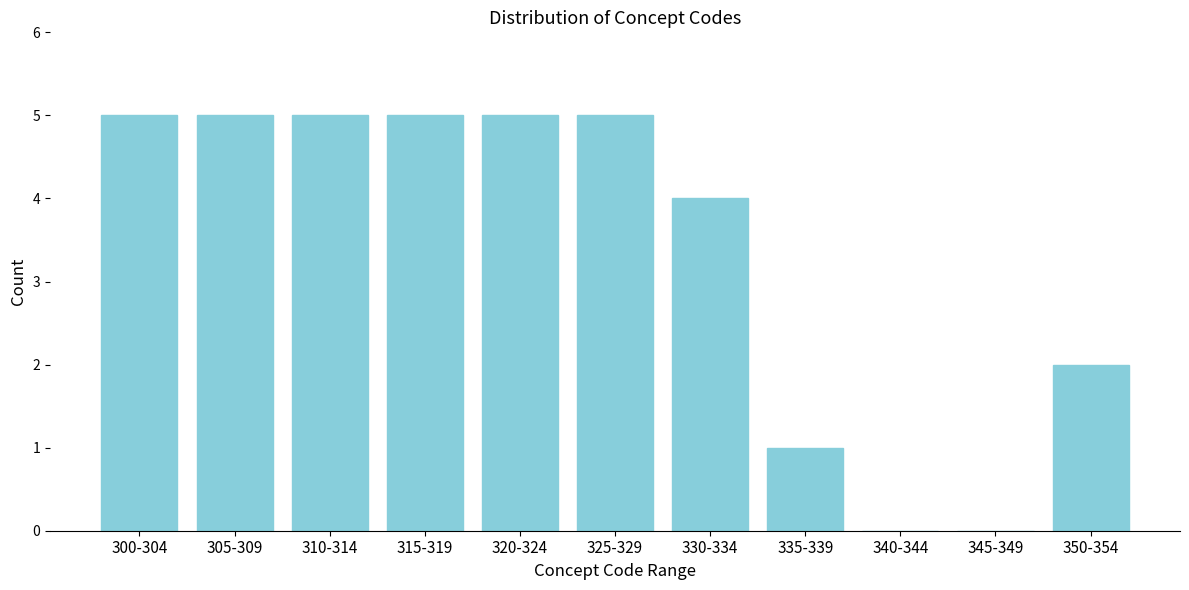

Reading left to right, extract all data points from this chart.

300-304=5	305-309=5	310-314=5	315-319=5	320-324=5	325-329=5	330-334=4	335-339=1	340-344=0	345-349=0	350-354=2